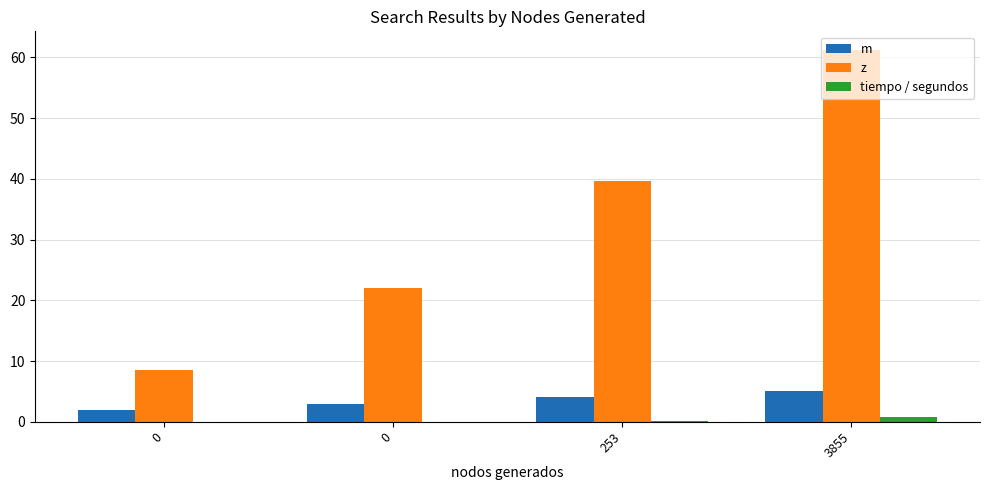

At 3855, list the series in order from largest to smallest.

z, m, tiempo / segundos